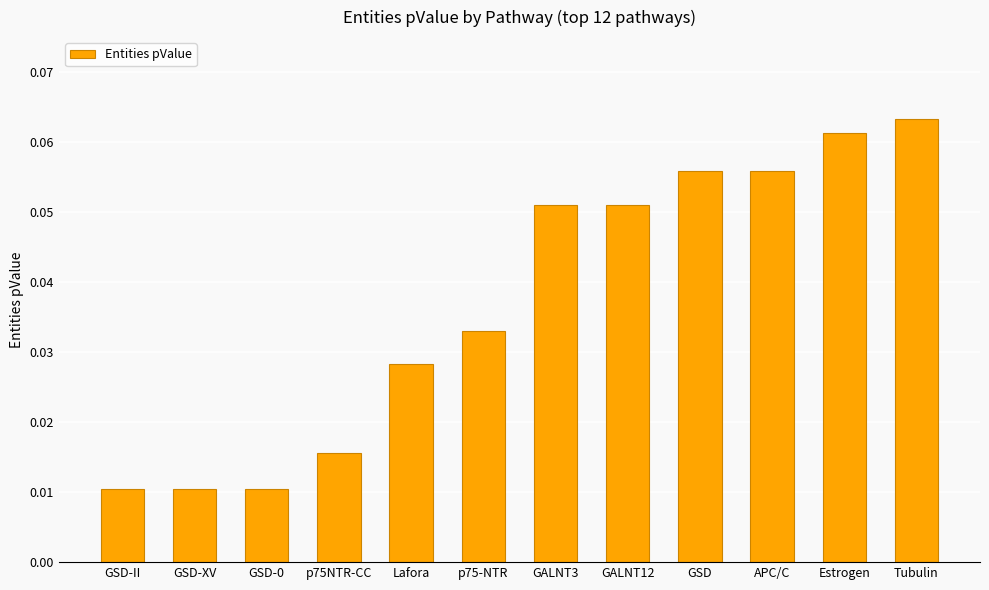

What is the label of the 4th bar from the left?

p75NTR-CC